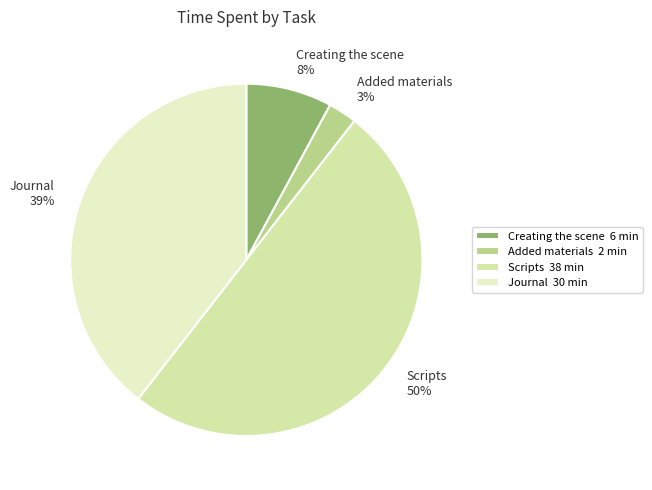

Rank the categories by value from highest to lowest.

Scripts, Journal, Creating the scene, Added materials